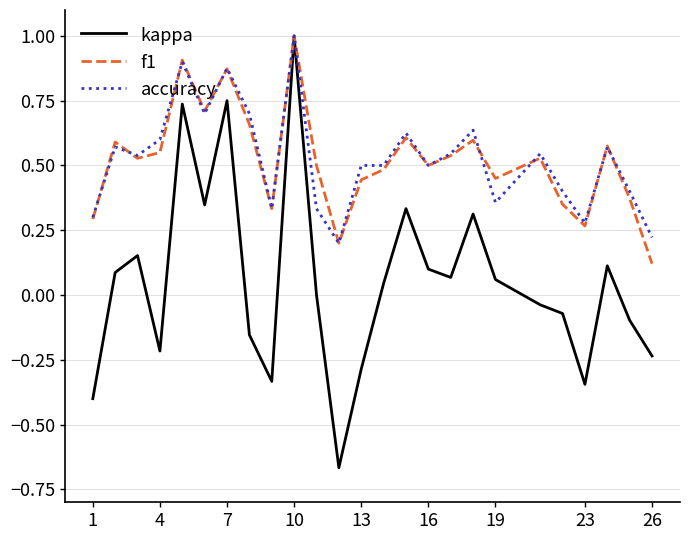

Which series has the largest range (max minus min)?

kappa